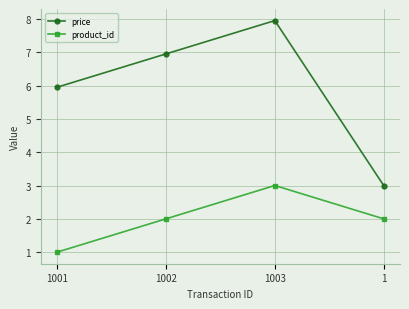

True or false: price and product_id cross at least once.

False